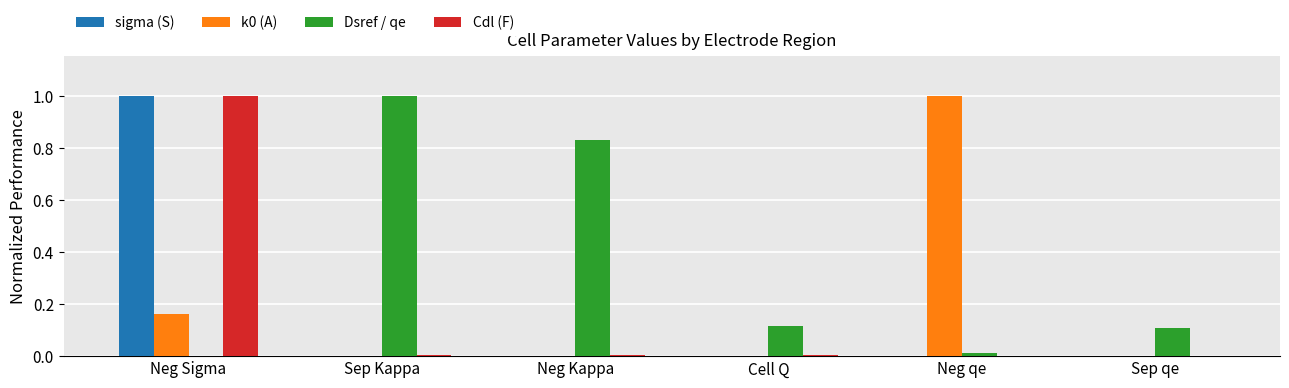

Which series changed the most between Sep Kappa and Sep qe?

Dsref / qe